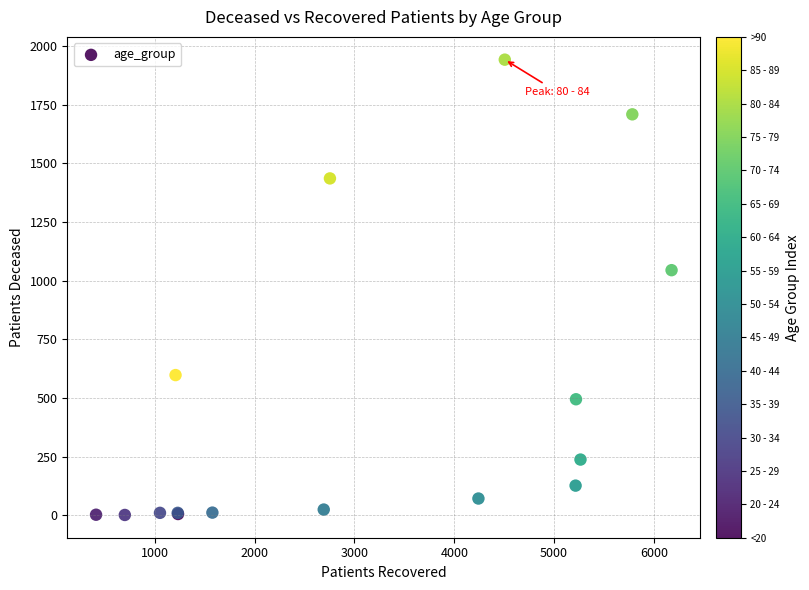

What Y value in the scatter plot is closest to 972?

1045